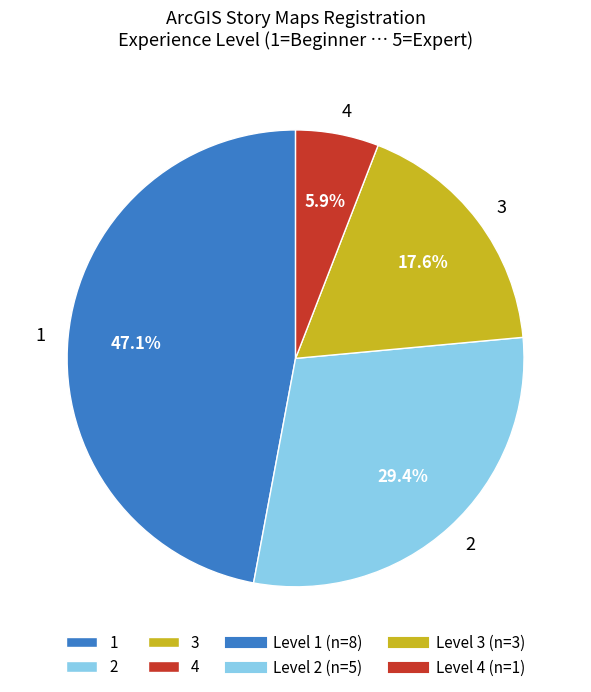

What is the smallest slice in the pie chart?

4